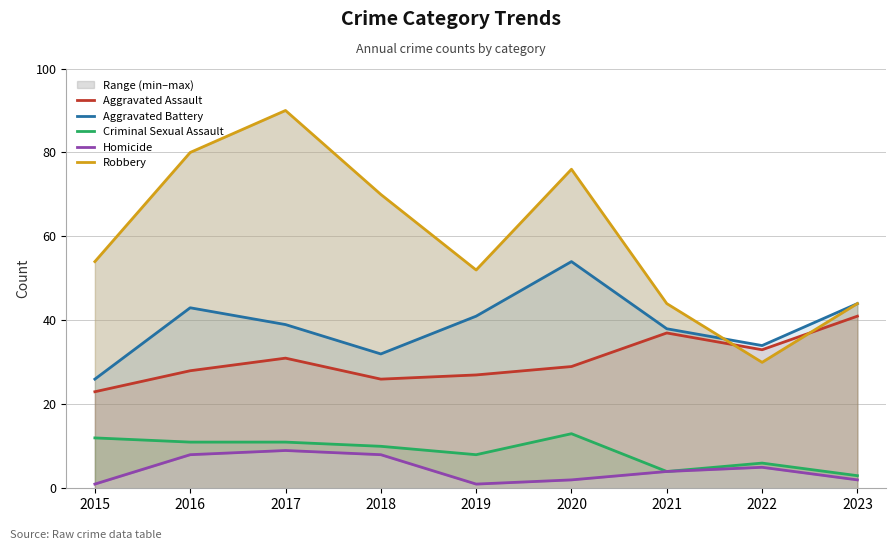

Which series has the widest spread of values?

Robbery